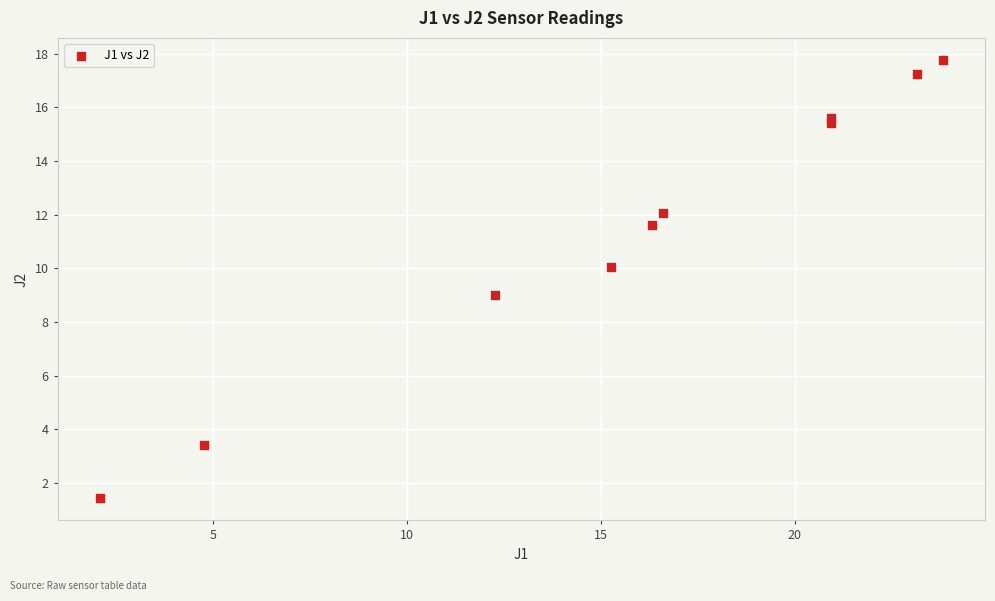

What is the range of X values (max minus min)?

21.7